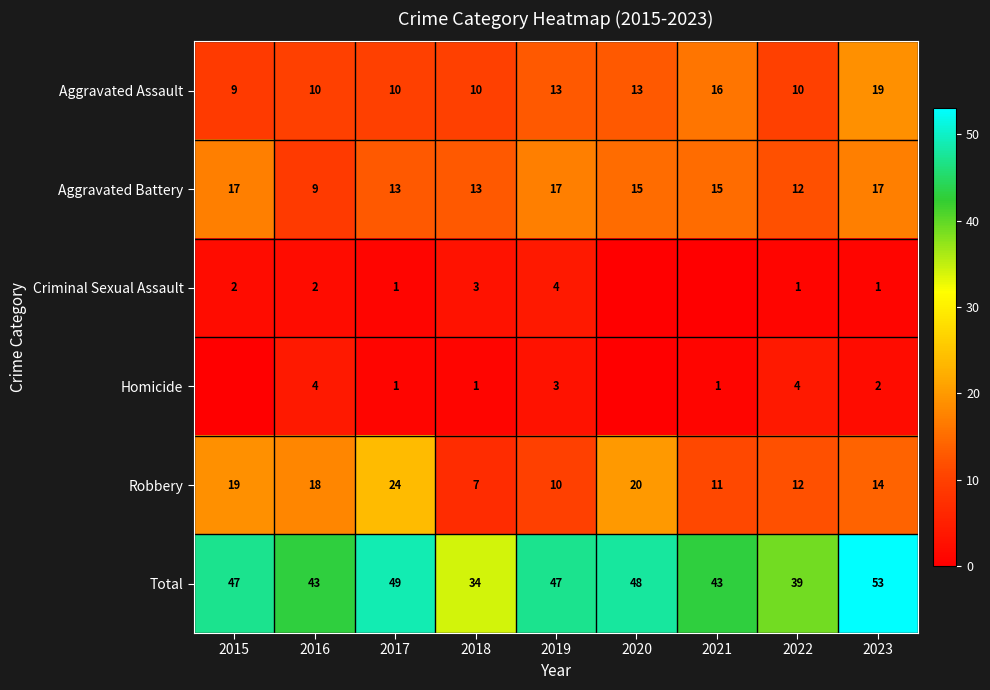

Is it true that Criminal Sexual Assault equals 1 at 2017?

True